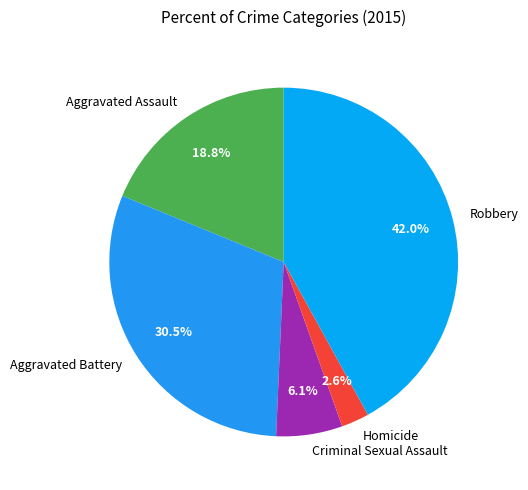

Rank the categories by value from highest to lowest.

Robbery, Aggravated Battery, Aggravated Assault, Criminal Sexual Assault, Homicide